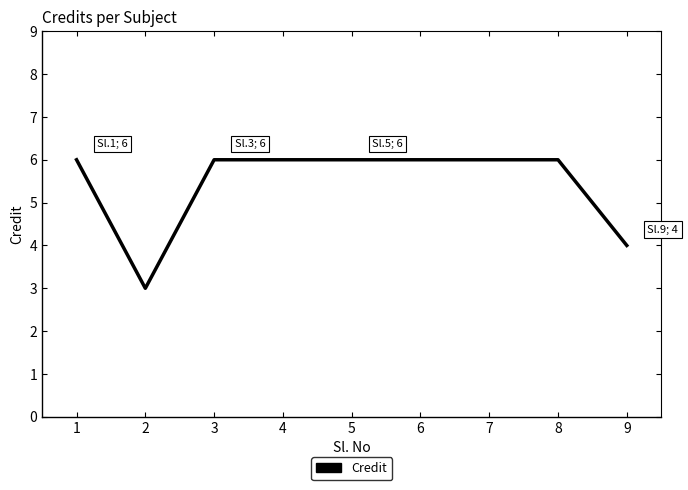

What is the ratio of the value at 2 to the value at 8?

0.5